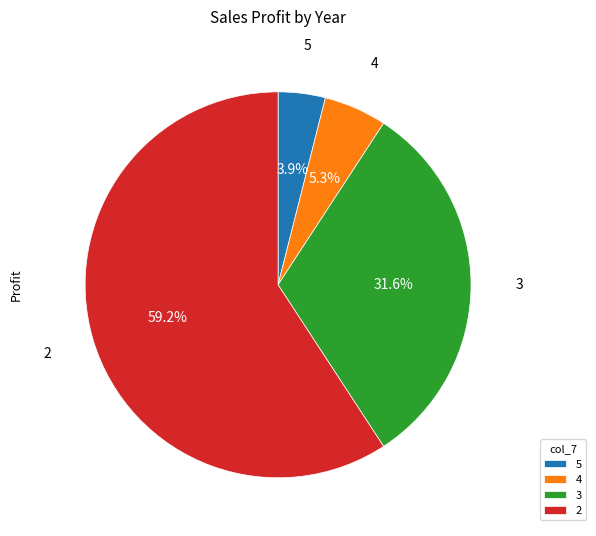

Do 5 and 3 together represent more than half of the pie?

No